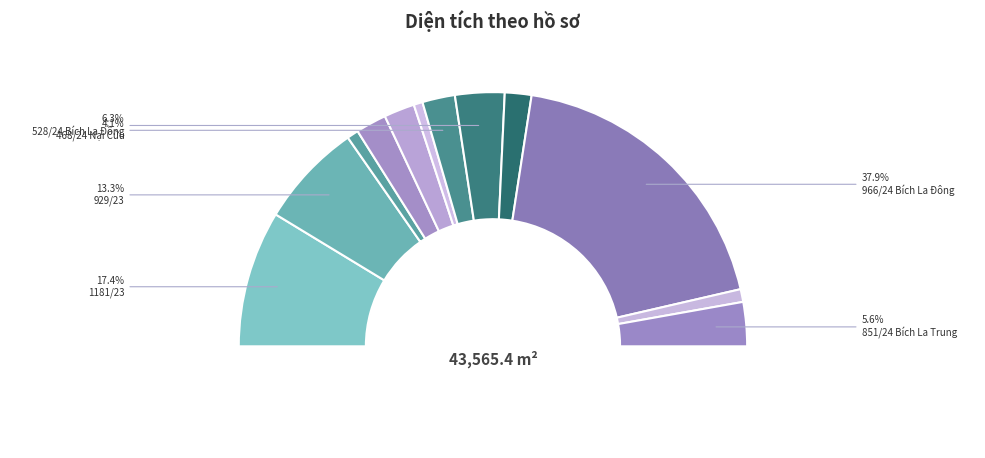

Do 966/24 Bích La Đông and 468/24 Nại Cửu together represent more than half of the pie?

No